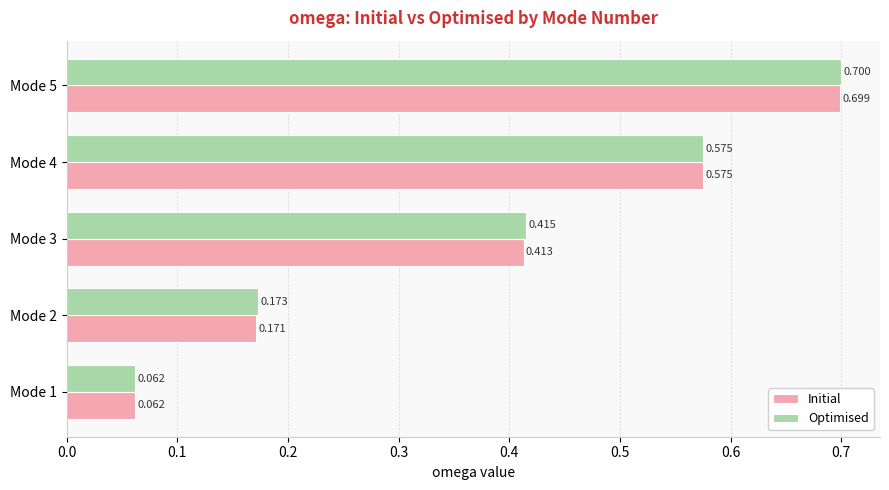

Rank the series at Mode 3 from lowest to highest value.

Initial, Optimised